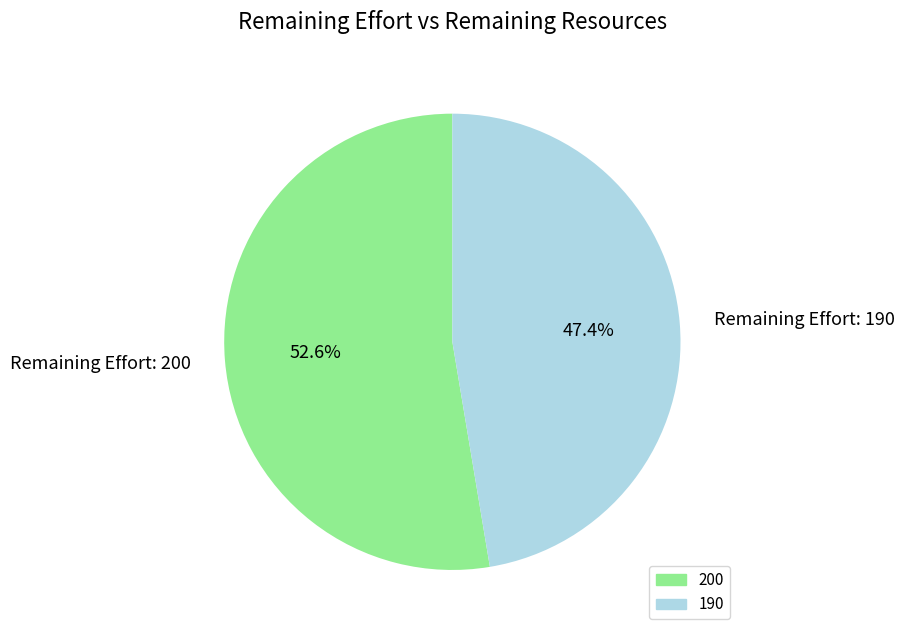

Combined, do Remaining Effort: 190 and Remaining Effort: 200 account for over 50%?

Yes